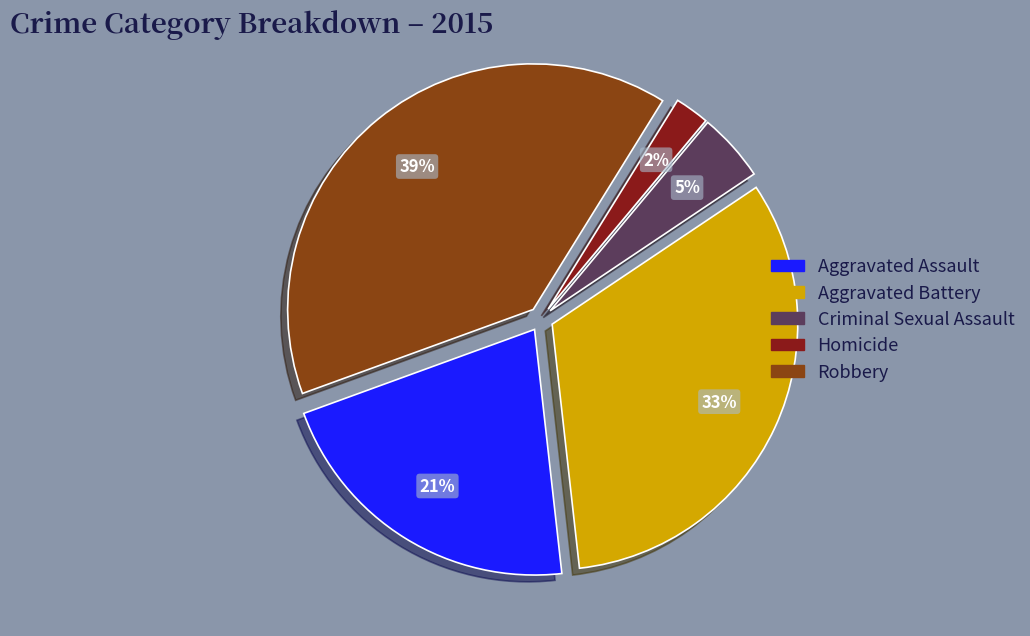

Is the sum of Aggravated Assault and Robbery greater than half?

Yes